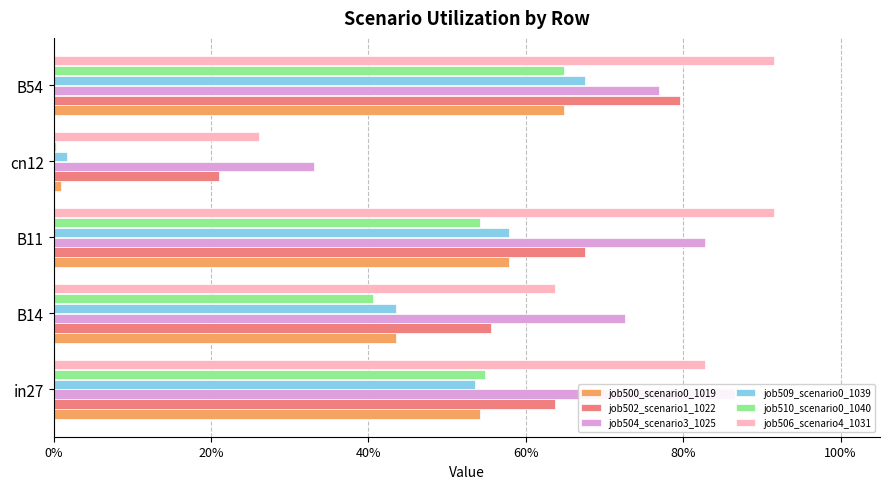

What is the value of the job506_scenario4_1031 bar at the 4th from the left?

0.3